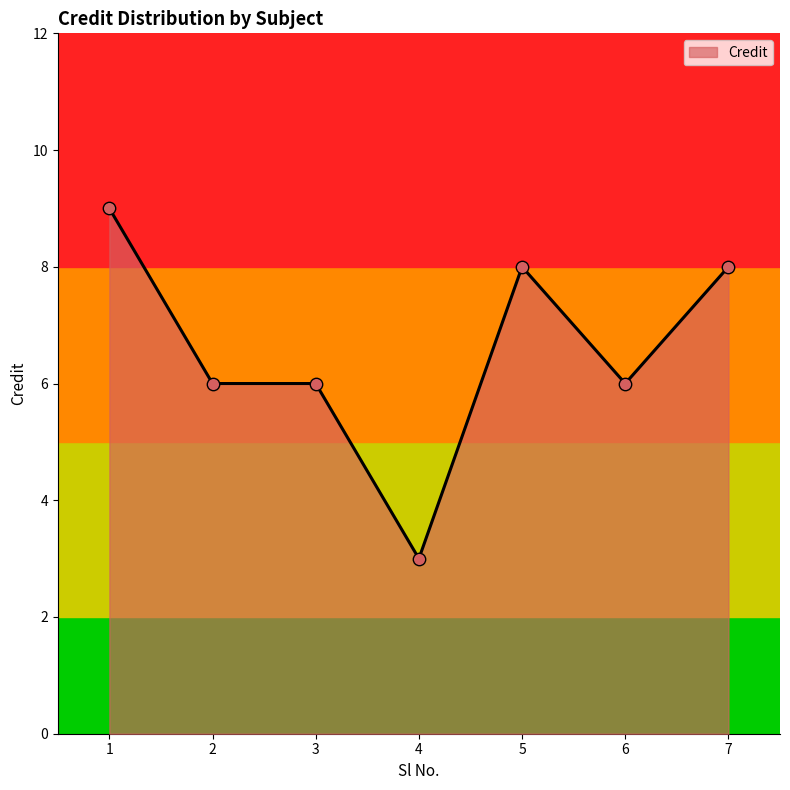

Between 3 and 4, which is larger?

3